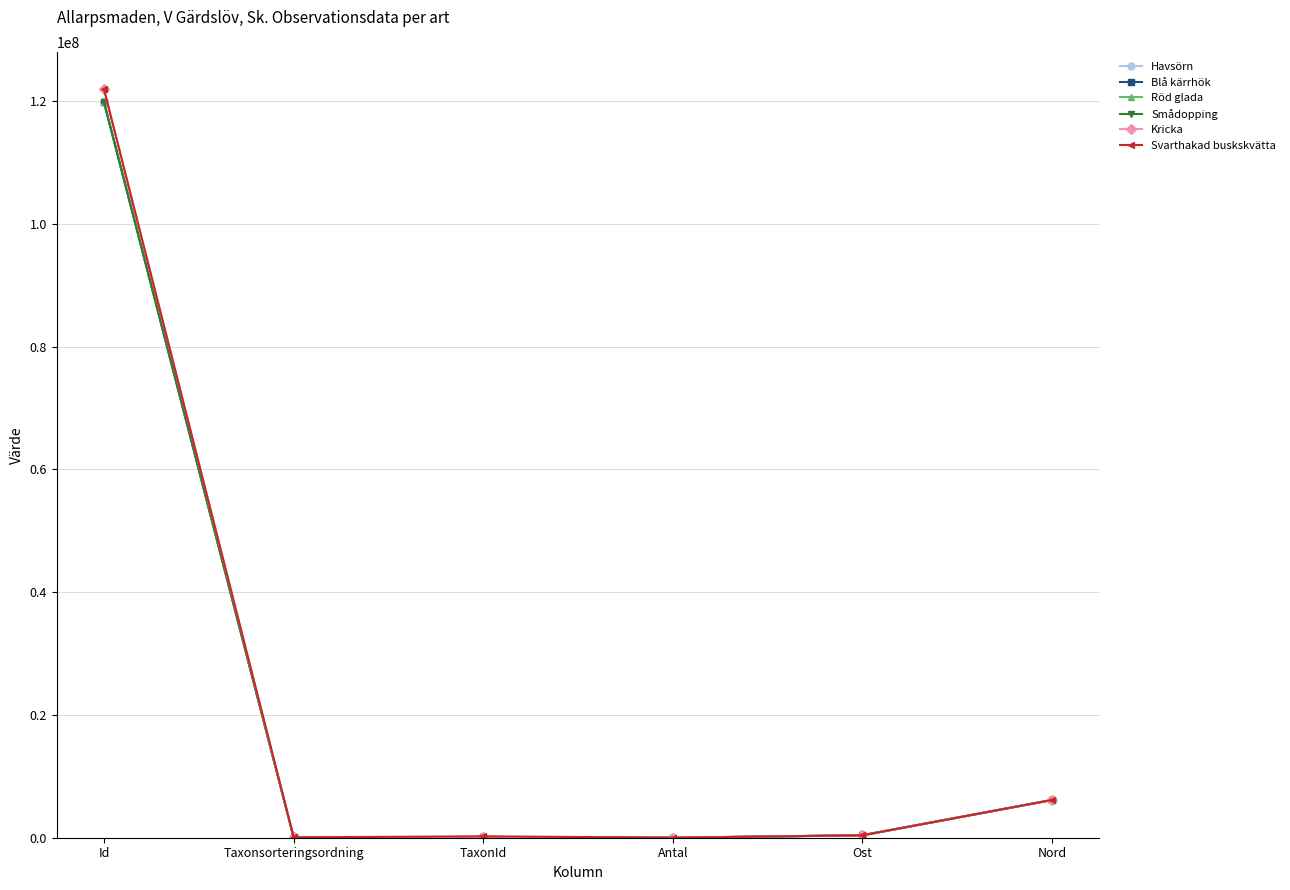

Which series has the widest spread of values?

Kricka